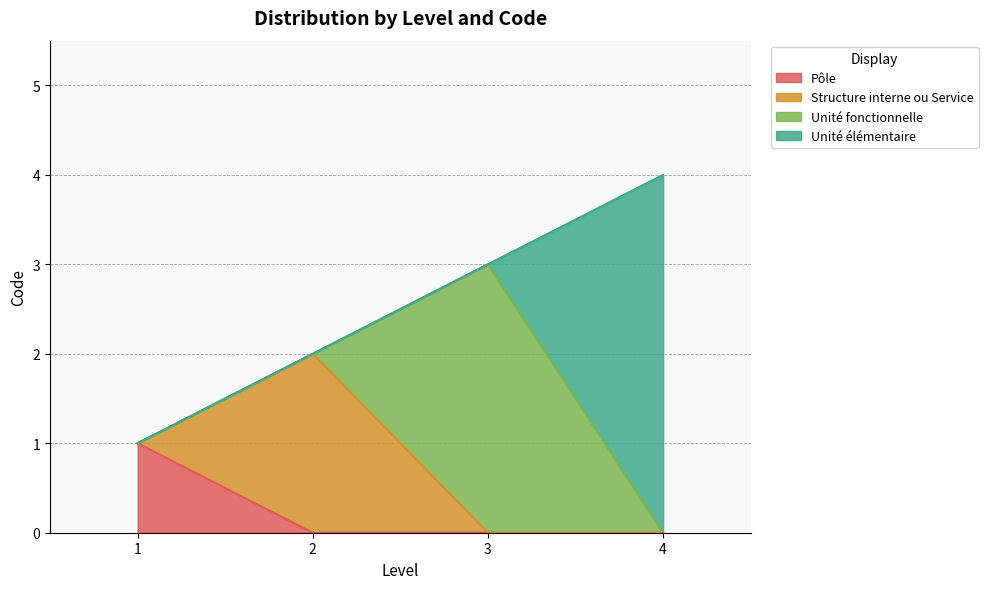

How many lines are shown in the chart?

4